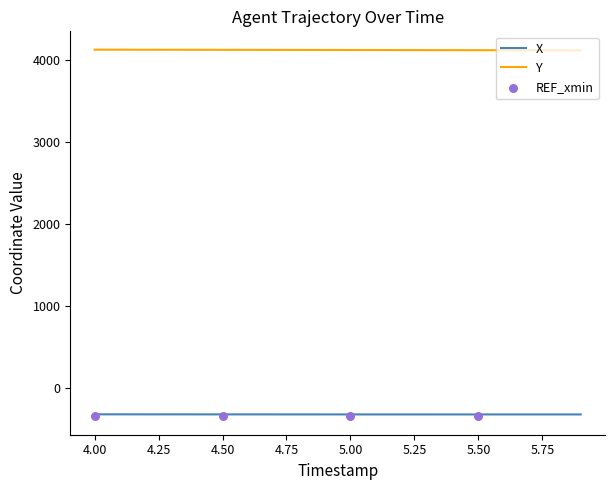

Which series contains the lowest Y value?

X